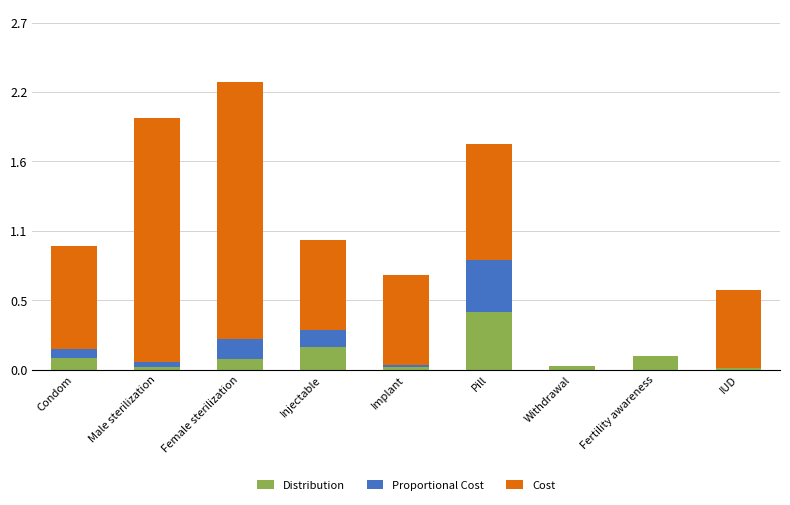

True or false: Proportional Cost has a value of 0.1 at Female sterilization.

False